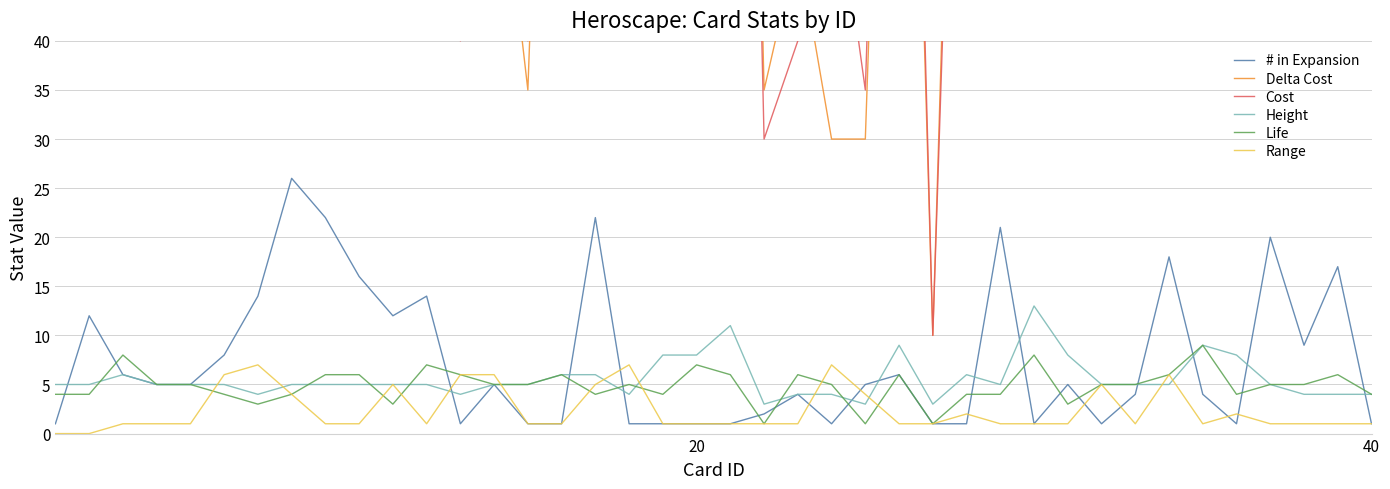

What is the maximum value for # in Expansion?

26